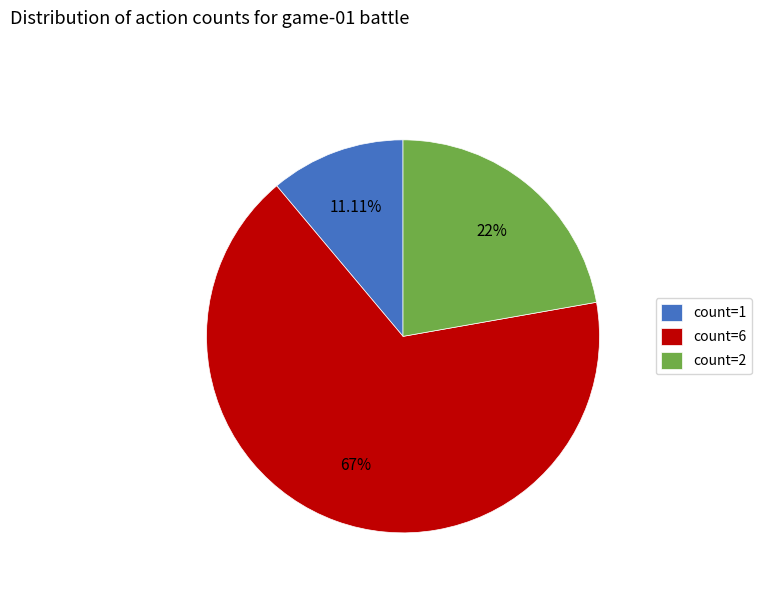

To the nearest percent, what percentage of the pie is count=6?

67%